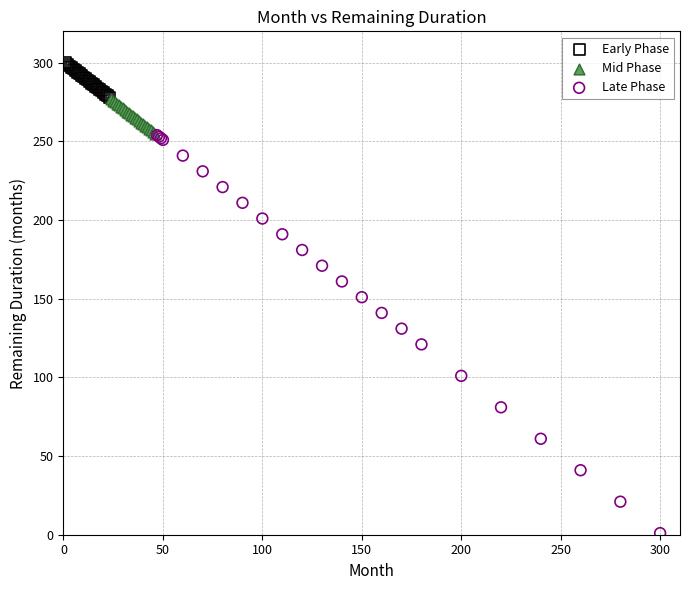

Which series has the largest Y range (max minus min)?

Late Phase